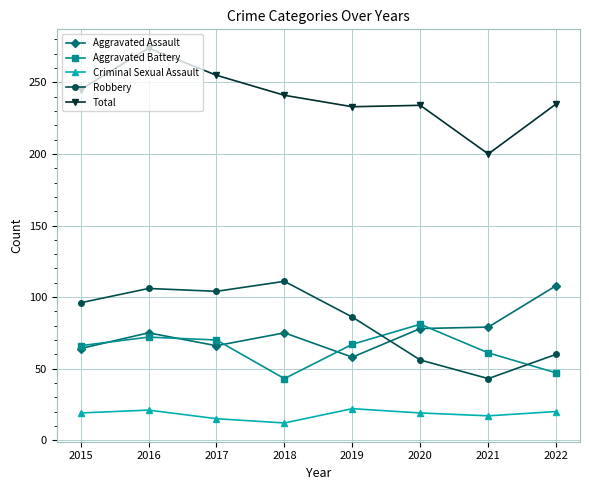

At which category does Aggravated Assault reach its first local valley?

2017